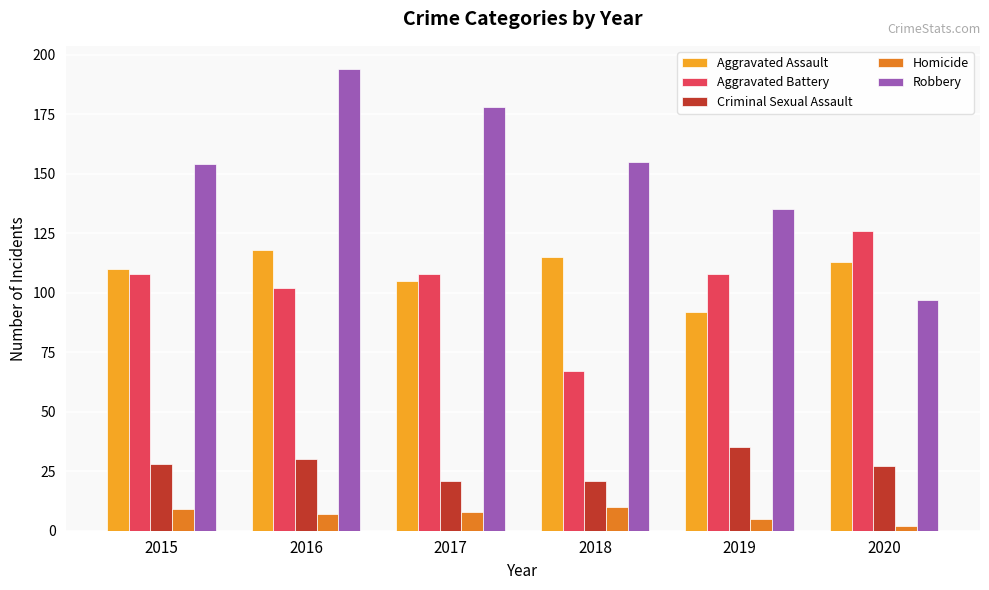

How many values in the Robbery series are below 155?

3